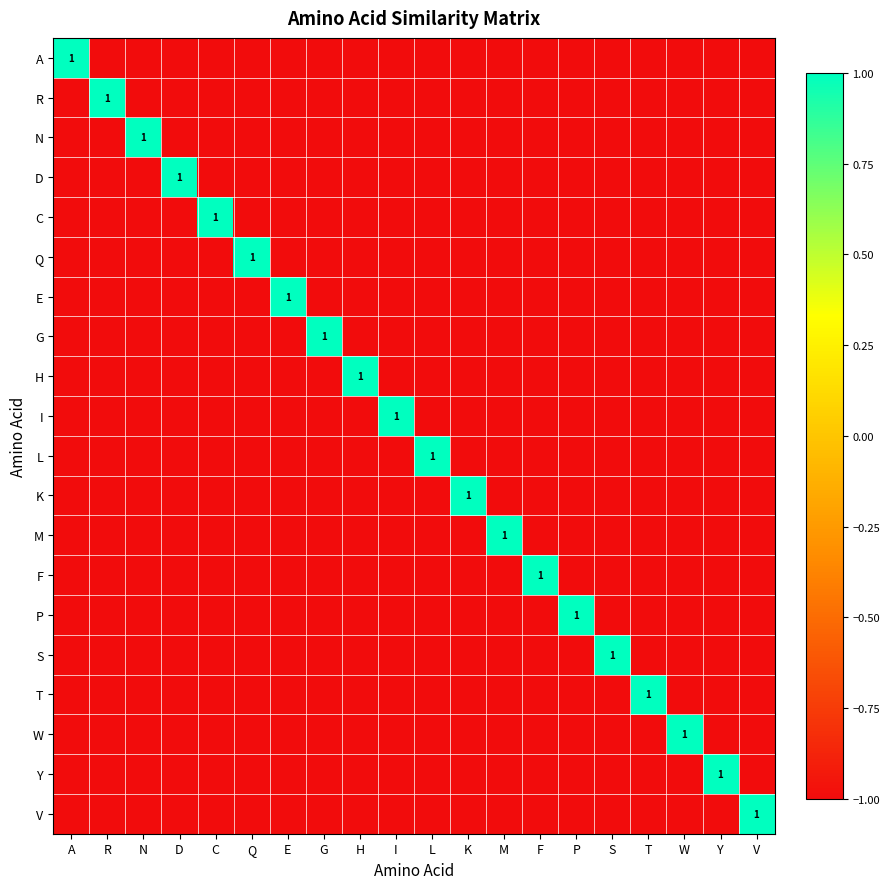

At V, list the series in order from smallest to largest.

A, R, N, D, C, Q, E, G, H, I, L, K, M, F, P, S, T, W, Y, V